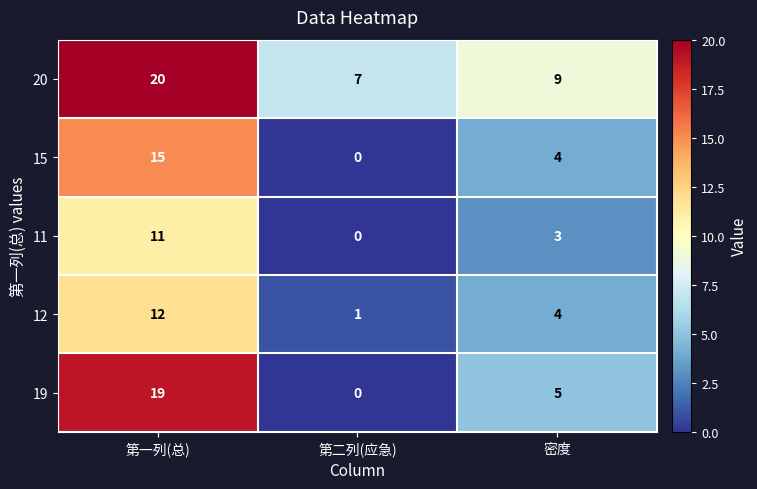

At which category is the sum across all series the highest?

第一列(总)